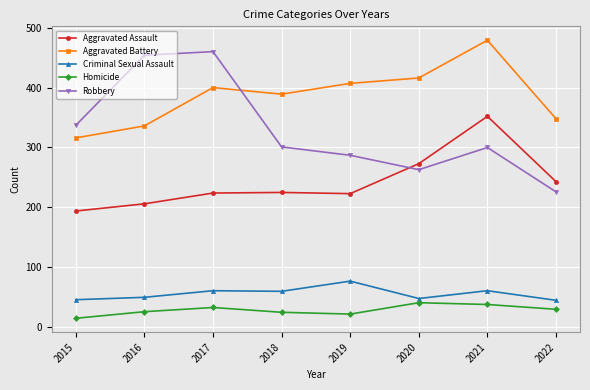

What is the sum of all Aggravated Assault values?

1940